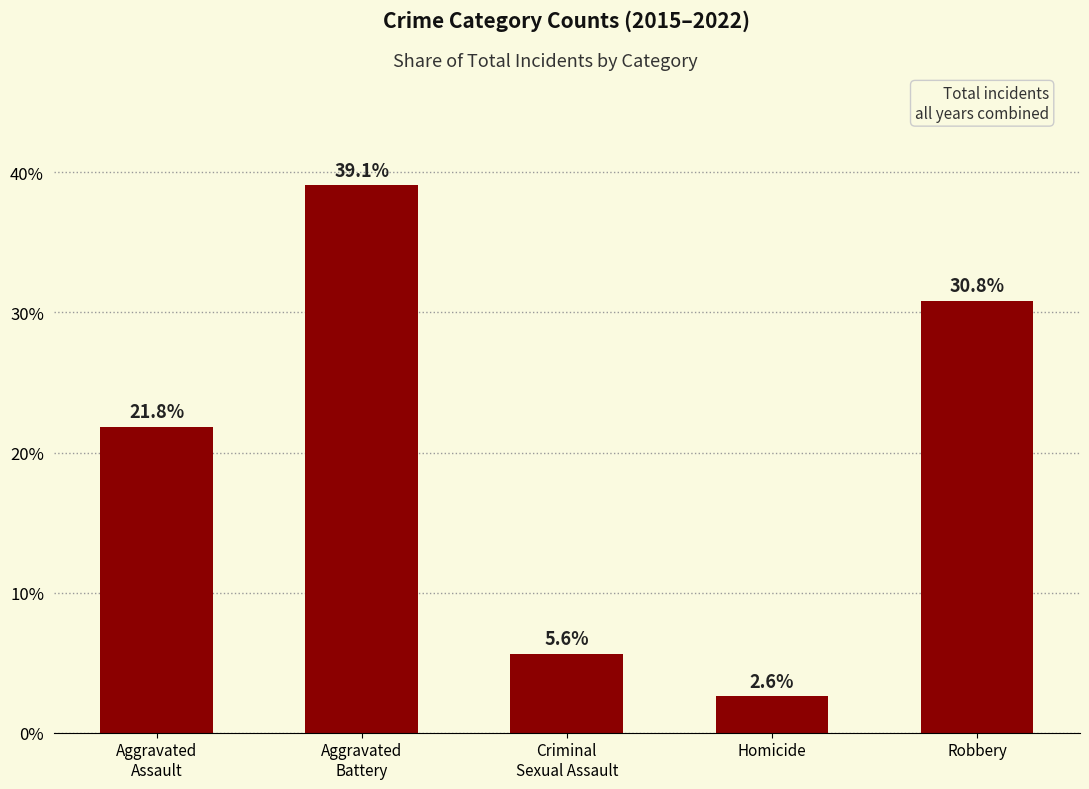

Reading left to right, extract all data points from this chart.

21.8	39.1	5.6	2.6	30.8